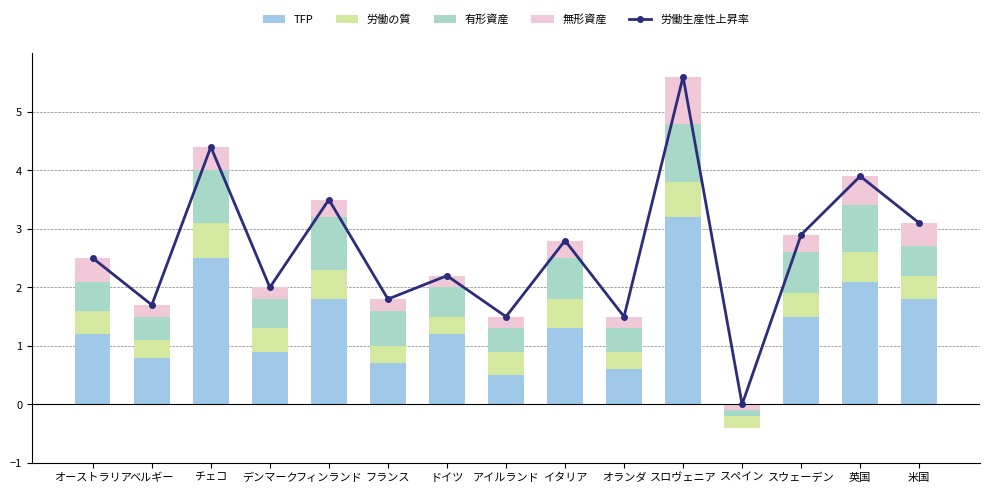

The 有形資産 series shows 0.2 at アイルランド. True or false?

False